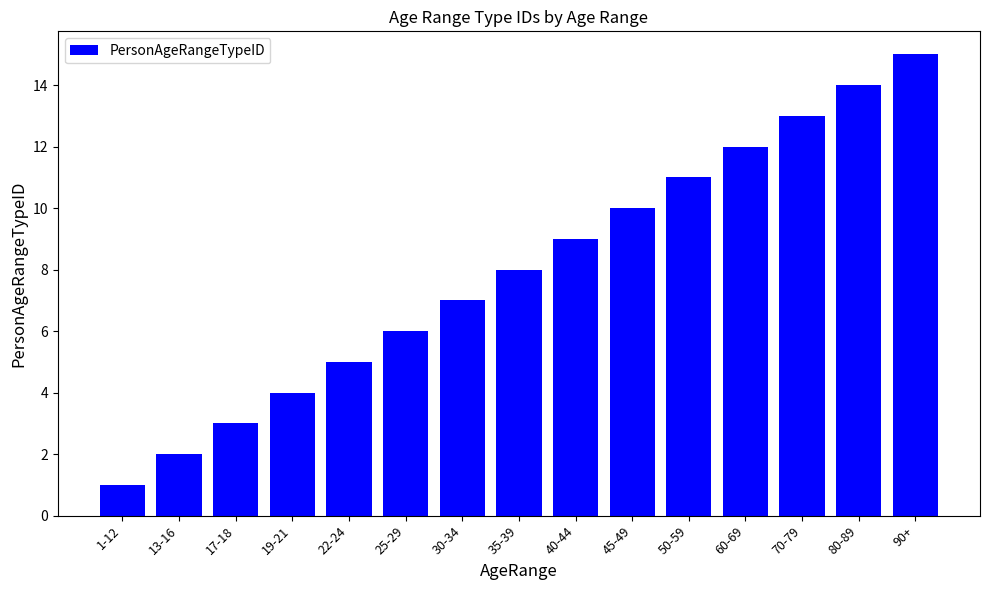

What is the greatest value displayed?

15